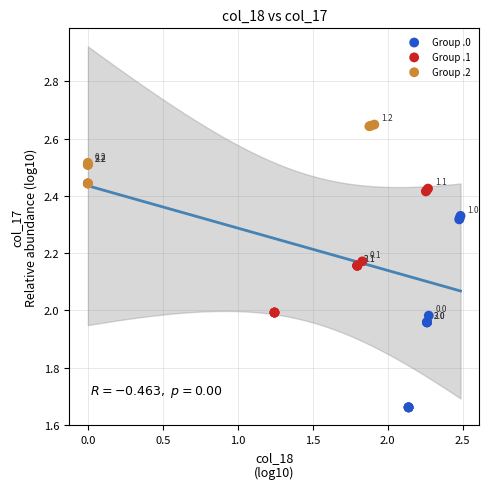

Which series has the largest Y range (max minus min)?

Group .0